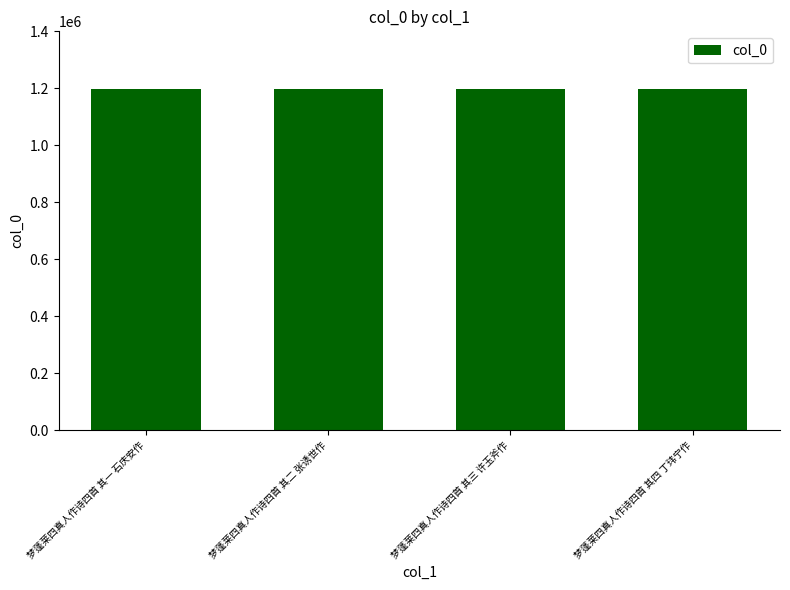

What is the sum of all values?

4797606